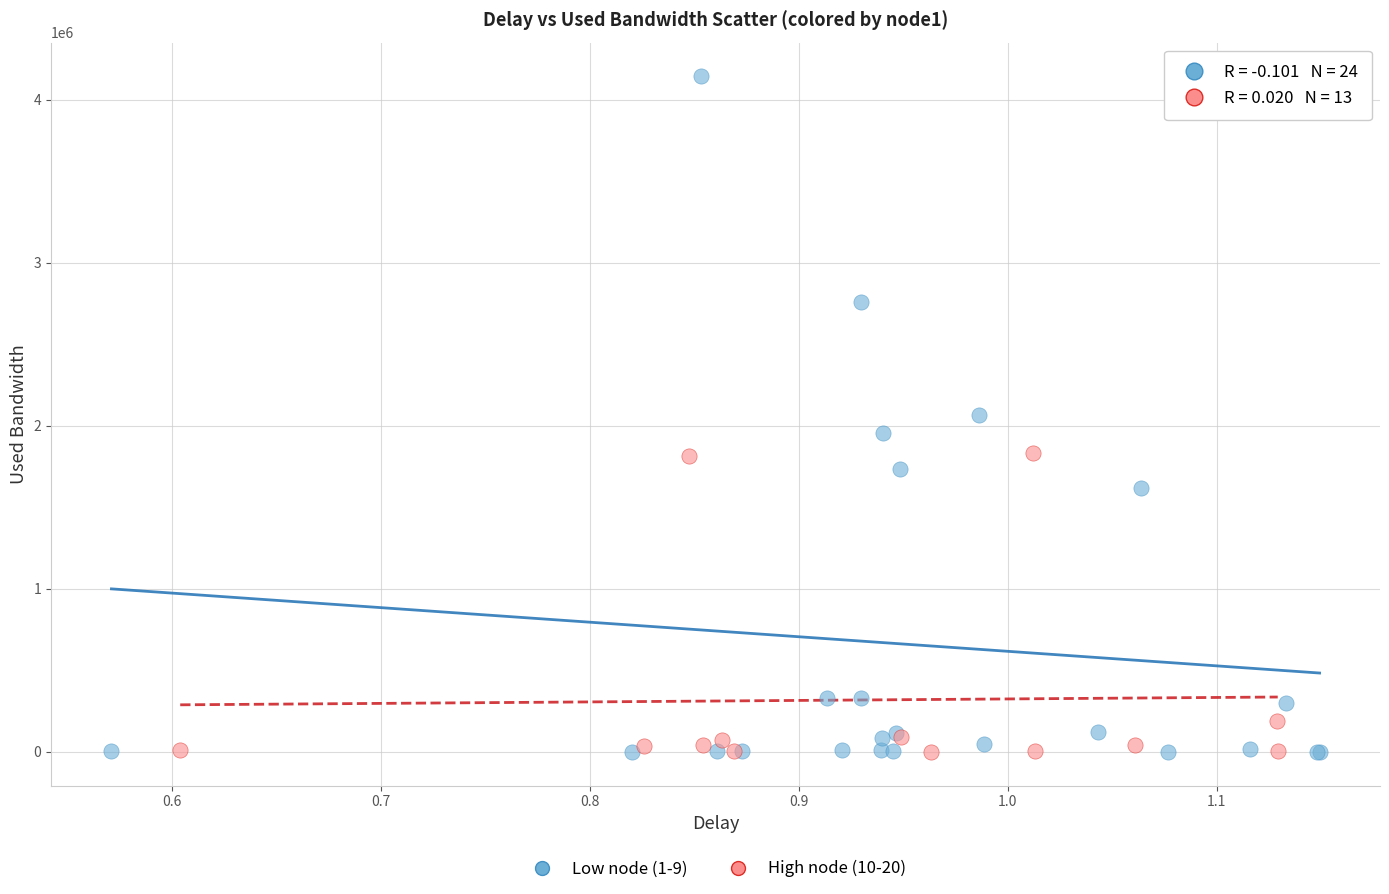

Which series contains the highest Y value?

Low node (1-9)